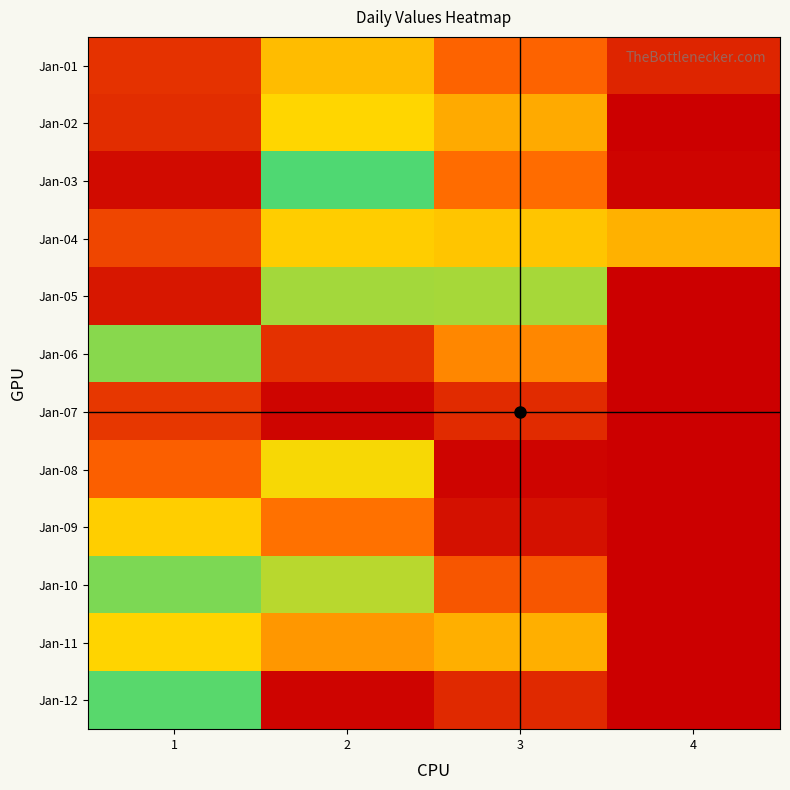

How many series are shown in this chart?

12